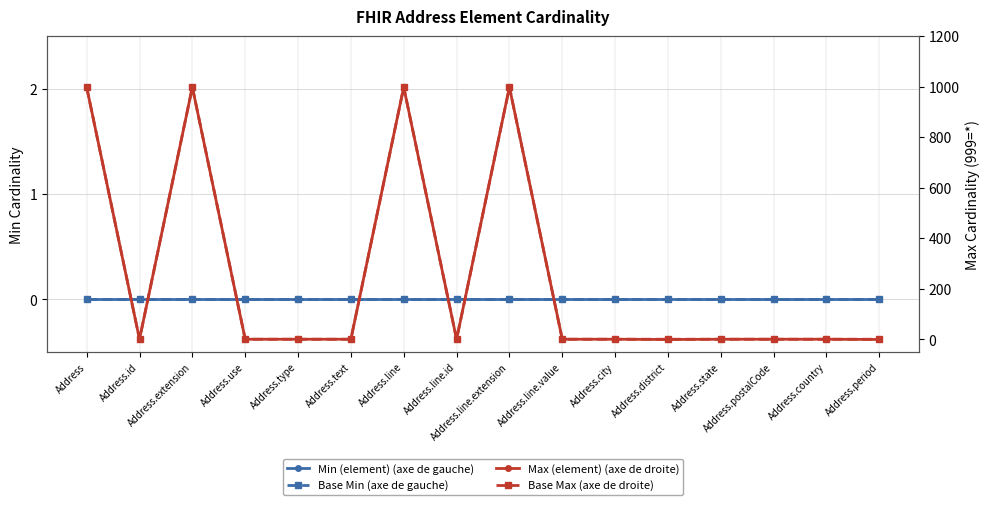

At which category is the sum across all series the highest?

Address